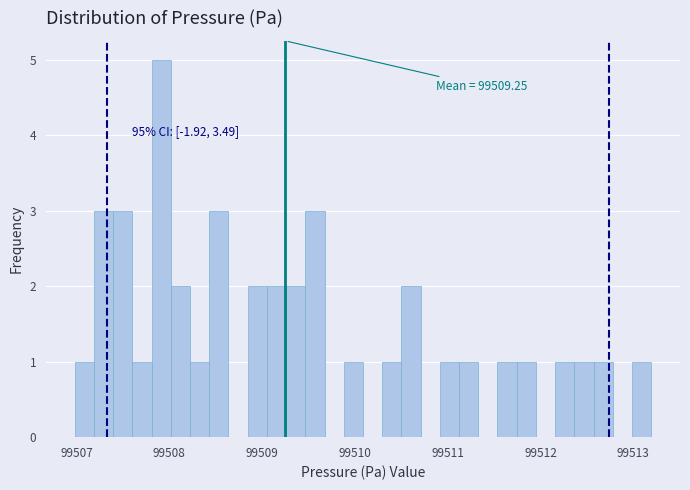

Around what value on the x-axis is the tallest bar? Give the approximate position of its centre, as read against the axis.

99507.9